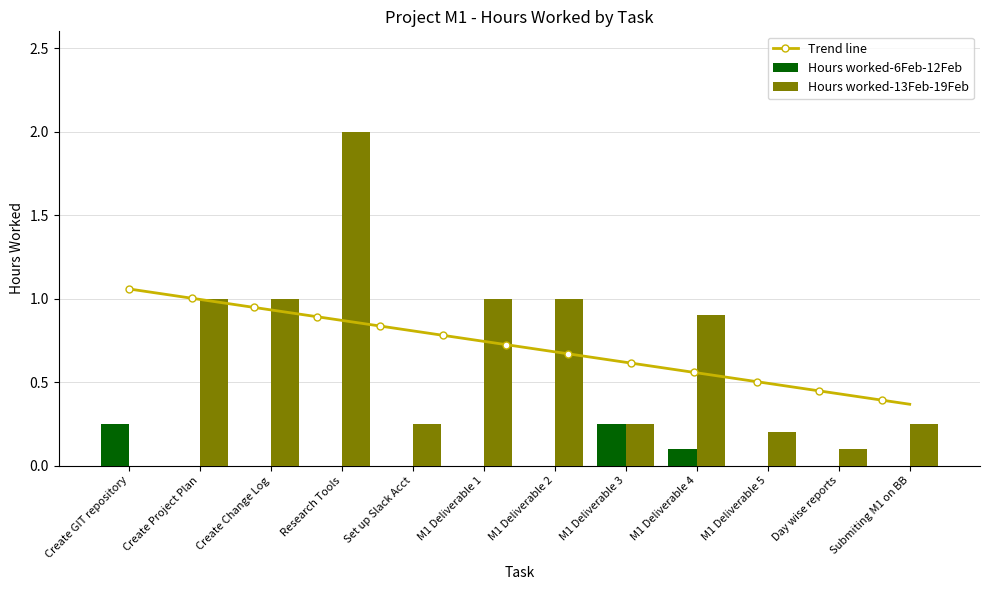

What is the sum of the Hours worked-13Feb-19Feb values at M1 Deliverable 4 and Set up Slack Acct?

1.1